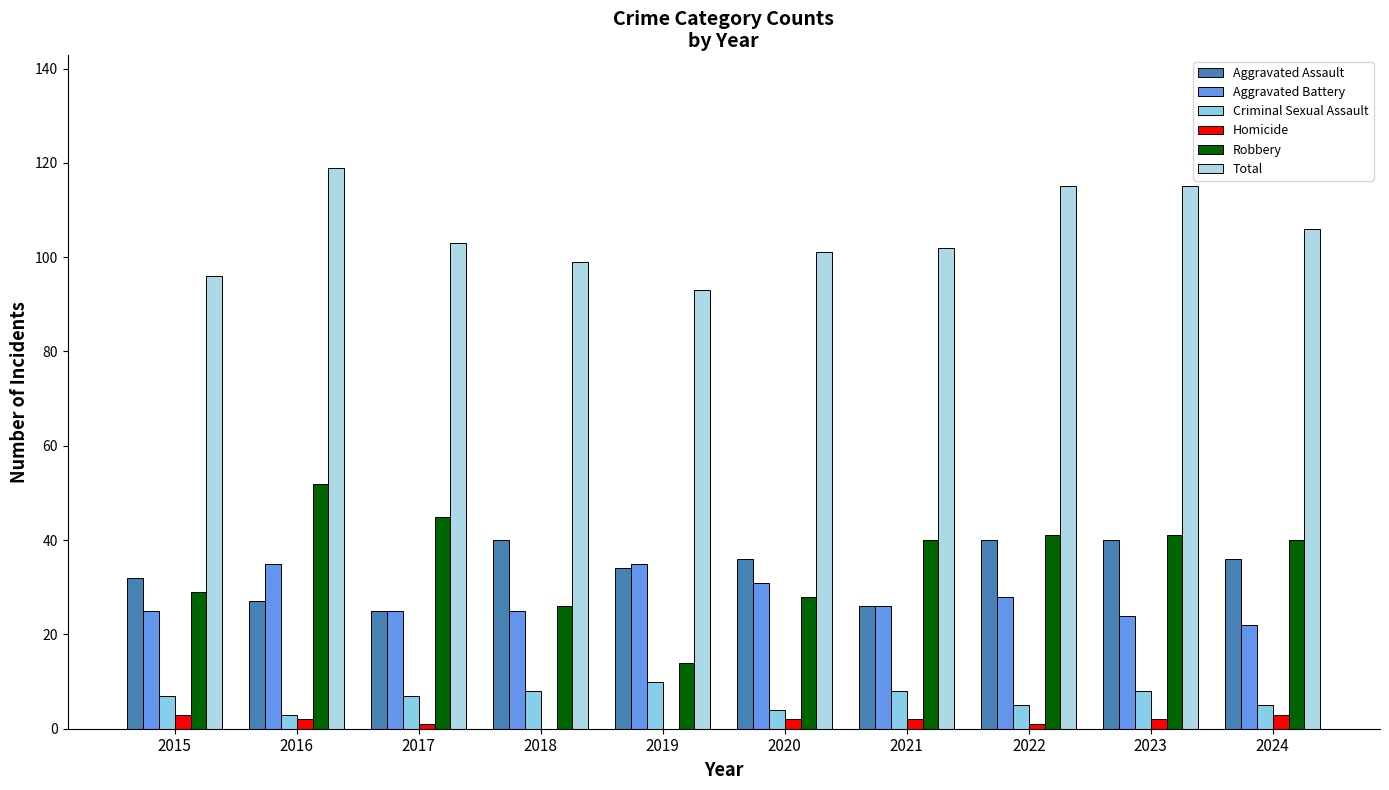

Which series has the largest total across all categories?

Total